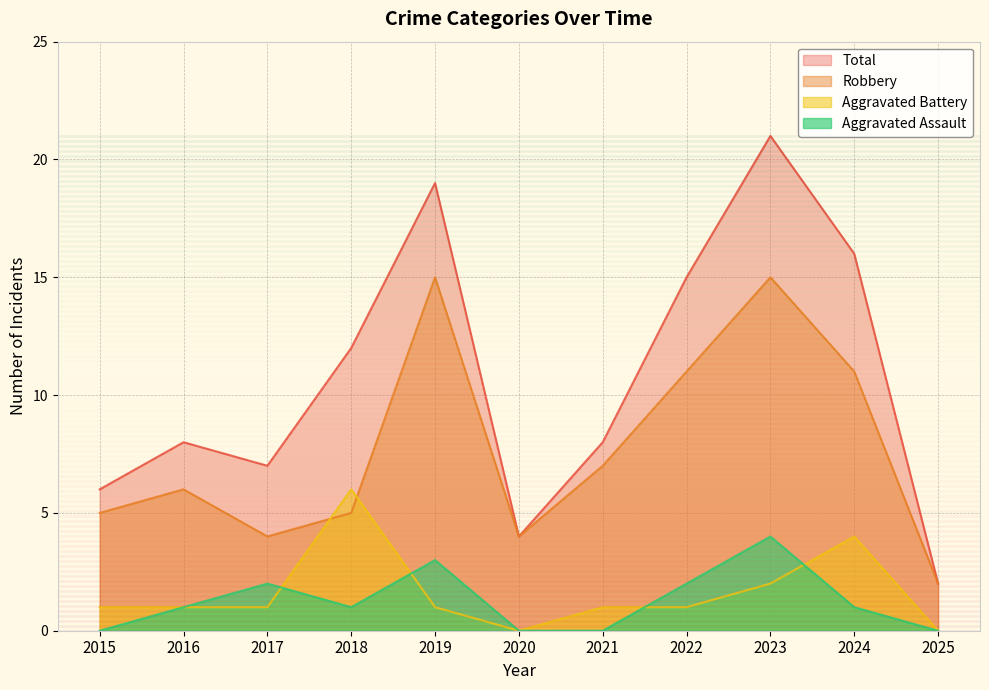

What is the value of the Robbery point at the 1st from the left?

5